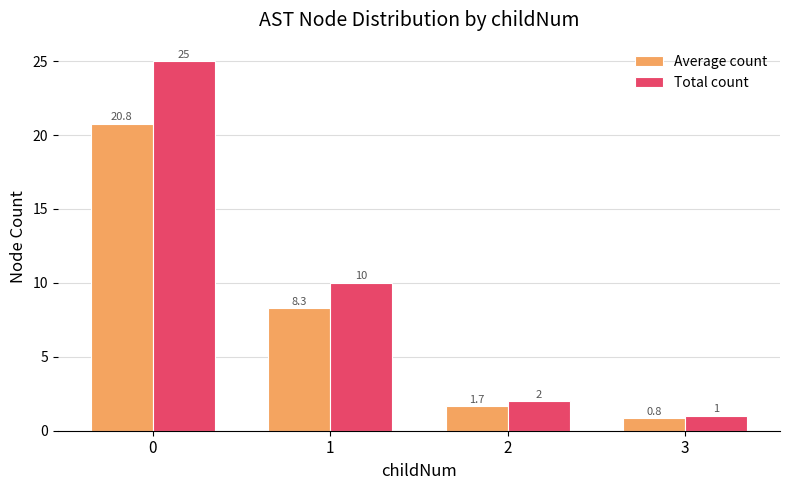

Rank the series by their maximum value, from lowest to highest.

Average count, Total count